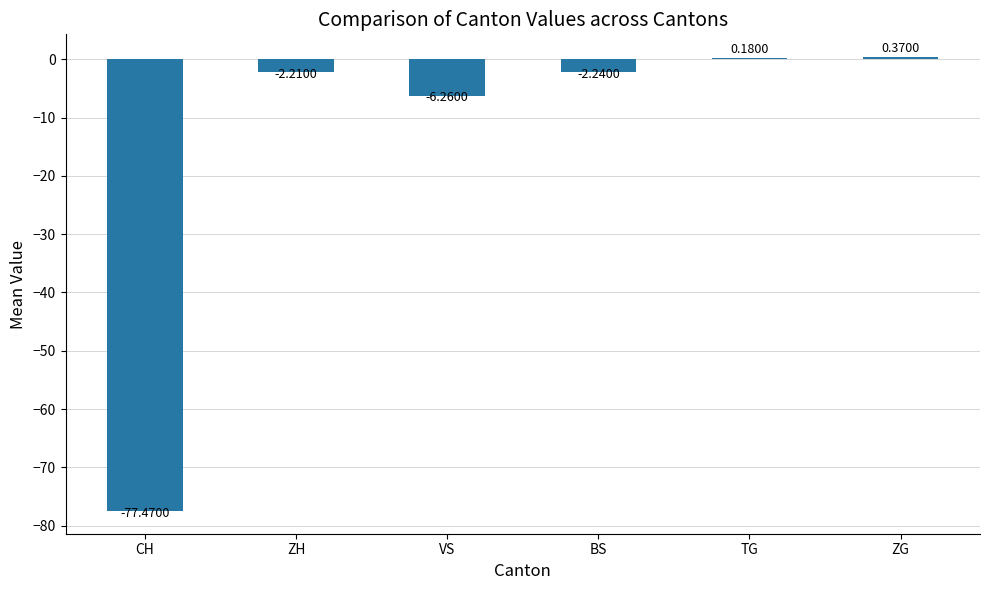

At which category does the chart reach its peak across all series?

ZG